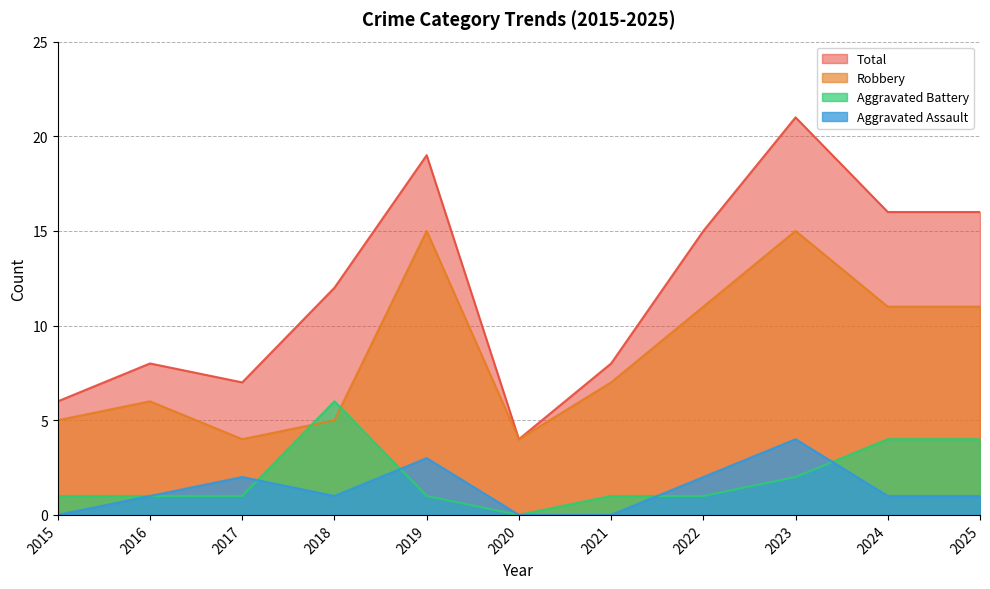

How many values in the Robbery series exceed 7?

5